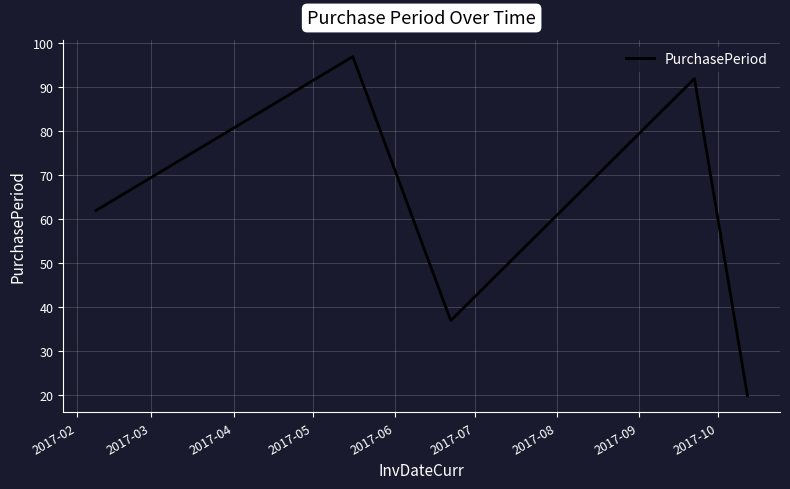

What is the greatest value displayed?

97